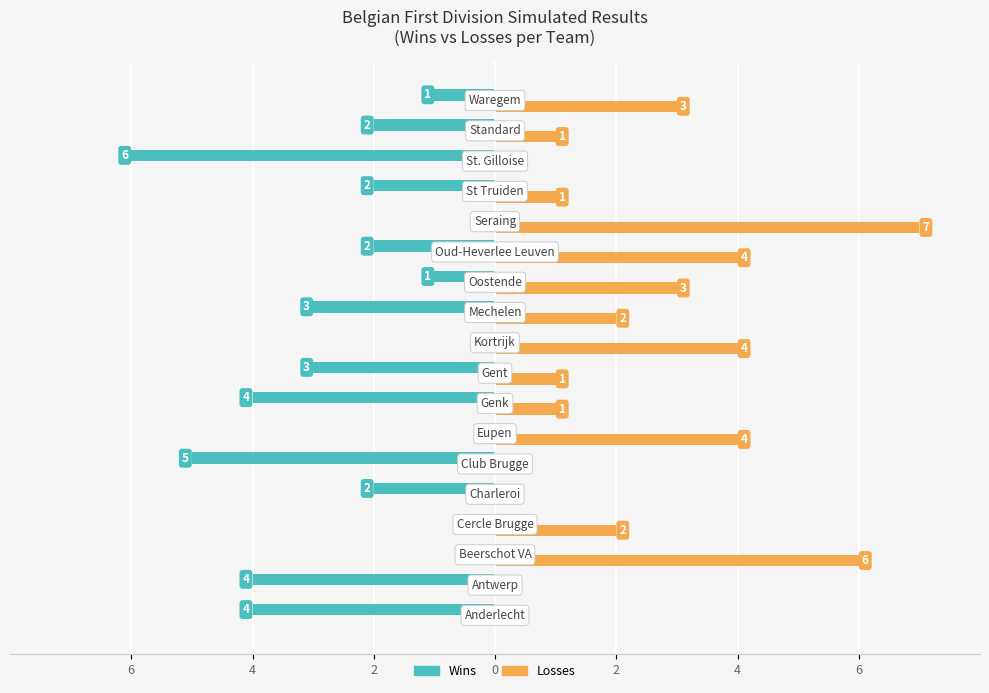

What are all the series names shown in the legend?

Wins, Losses